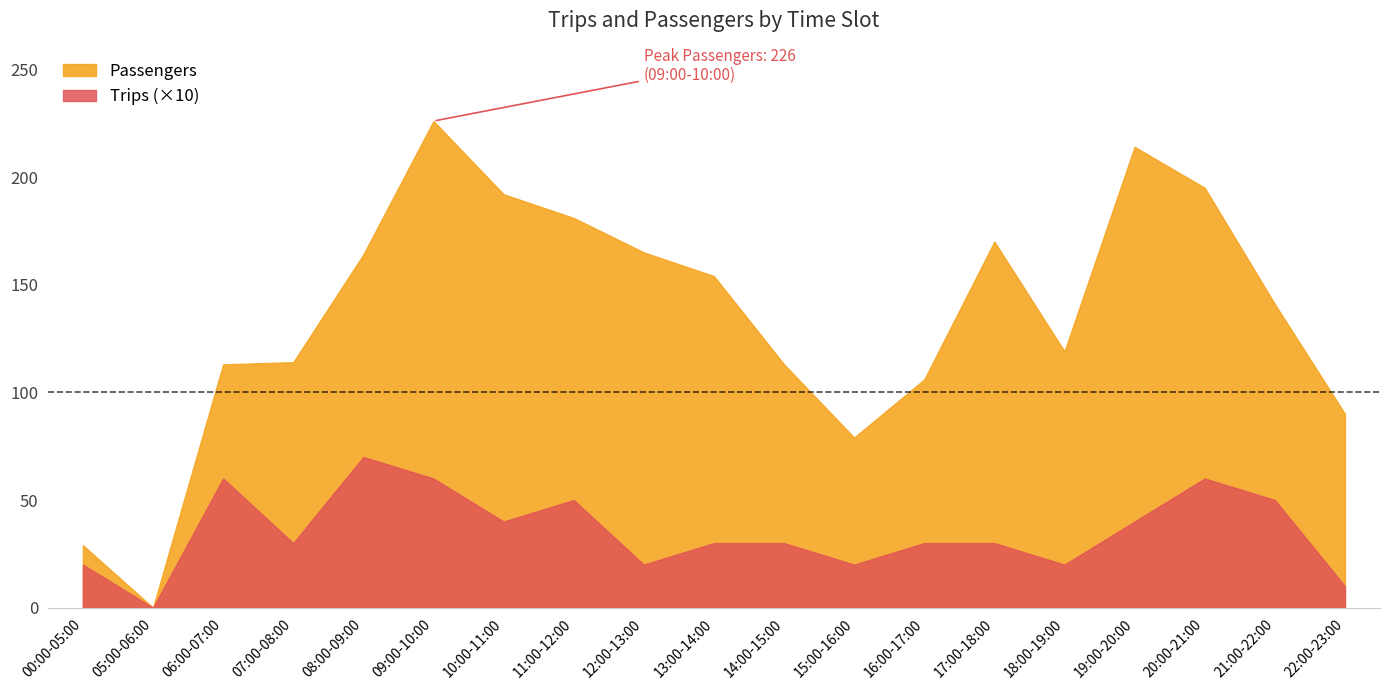

At which category is the sum across all series the highest?

09:00-10:00